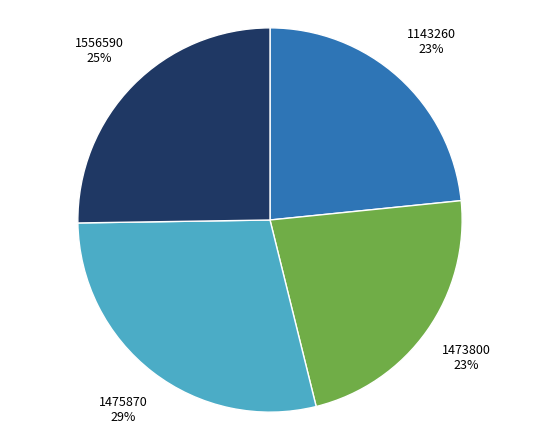

The 1473800 slice represents 23% of the pie. True or false?

True